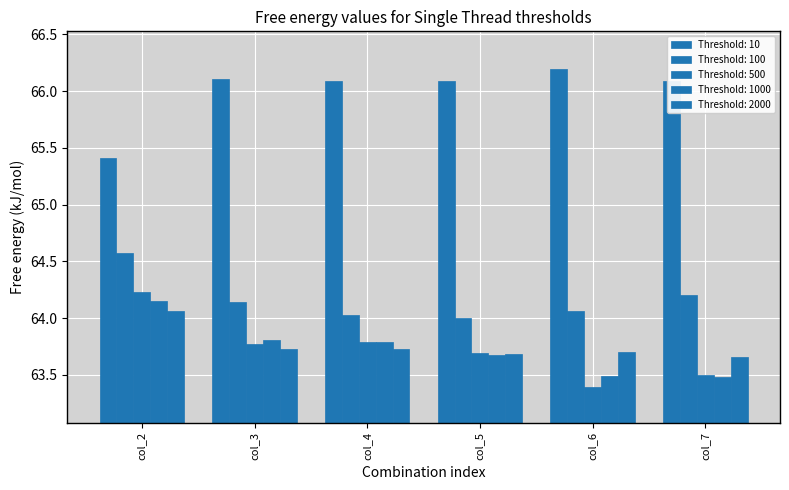

True or false: Threshold: 500 has a value of 103.1 at col_5.

False